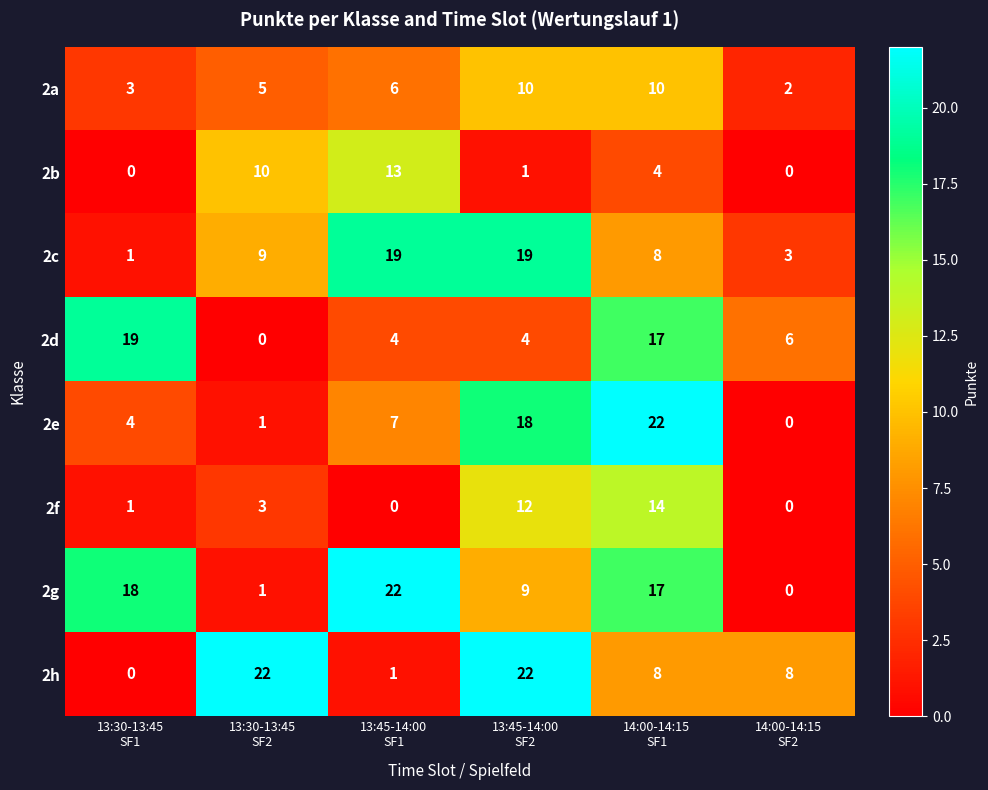

What is the difference between the maximum and second lowest values in the 2d series?

15